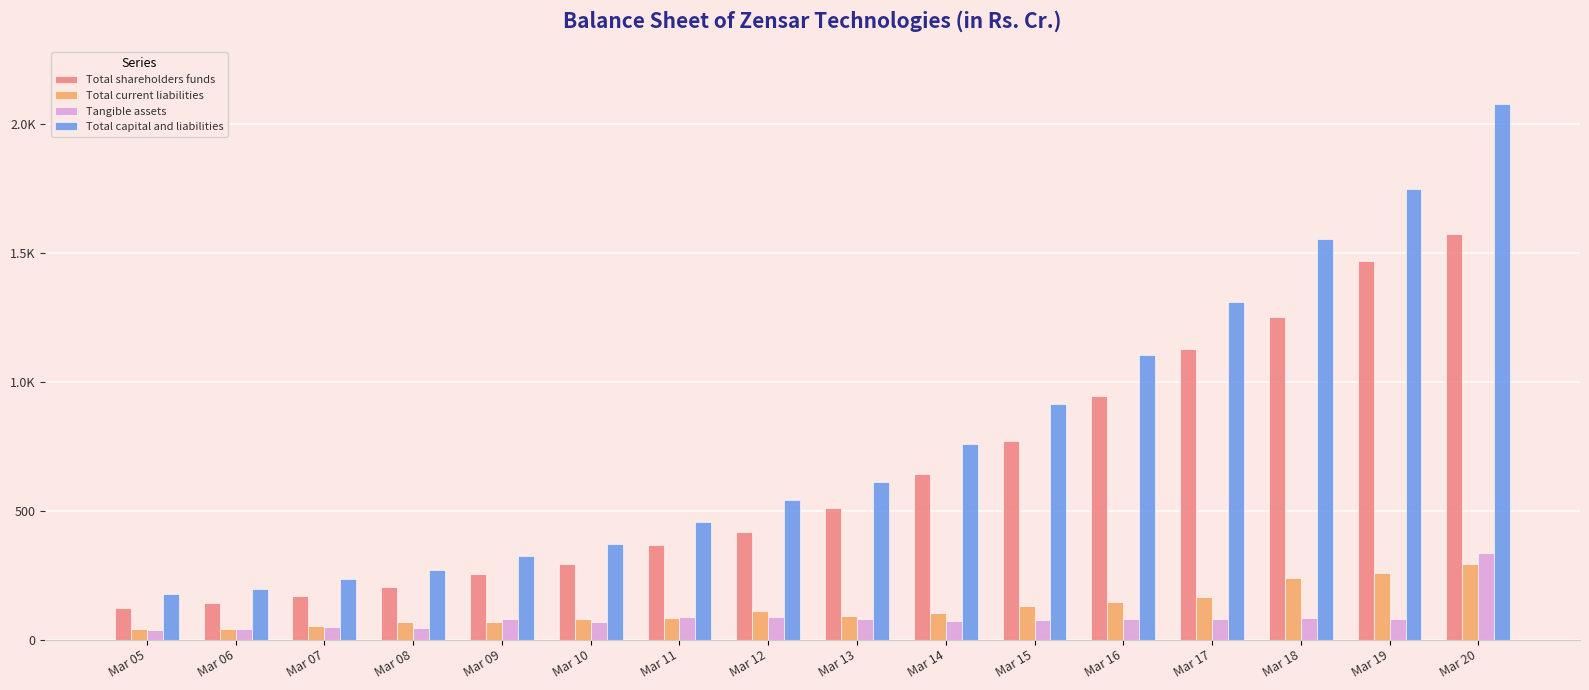

At which label does Total shareholders funds first exceed 508?

Mar 13